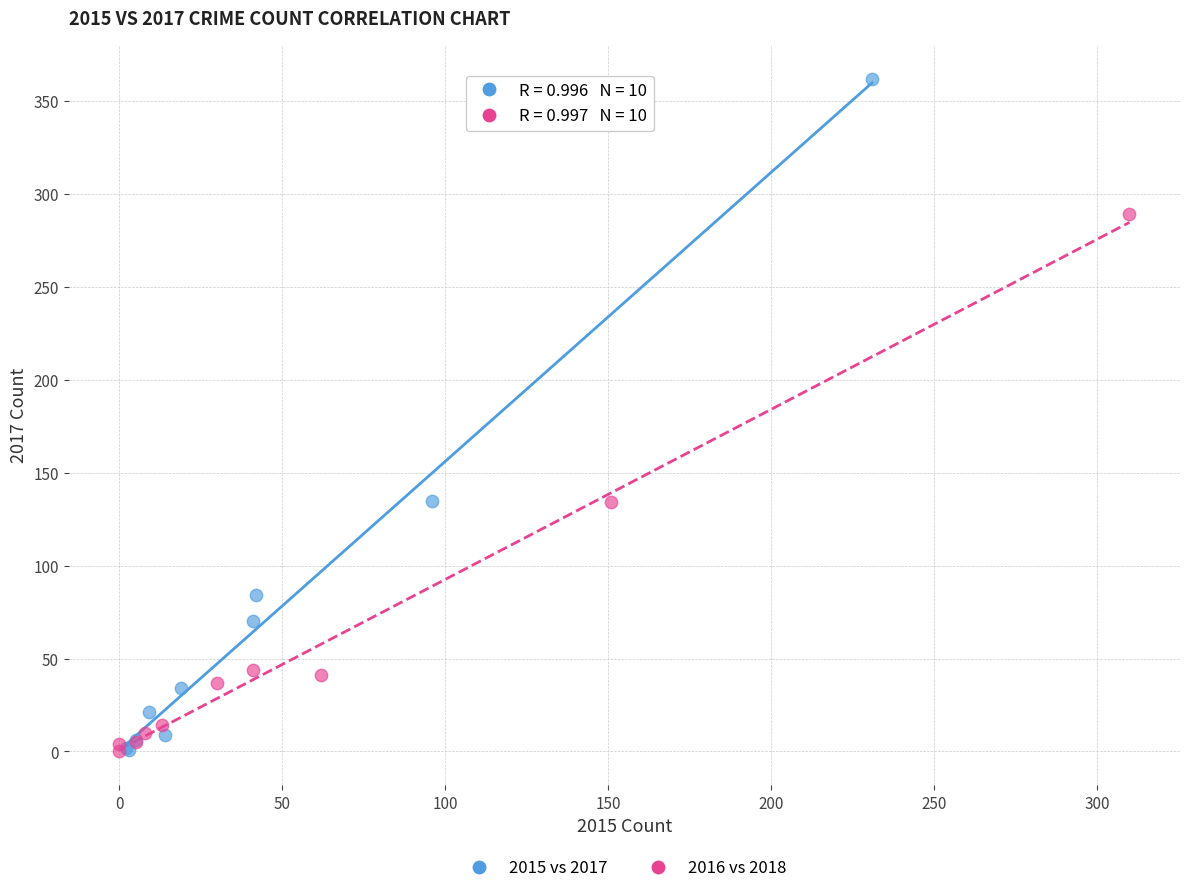

Which series has the widest spread of Y values?

2015 vs 2017